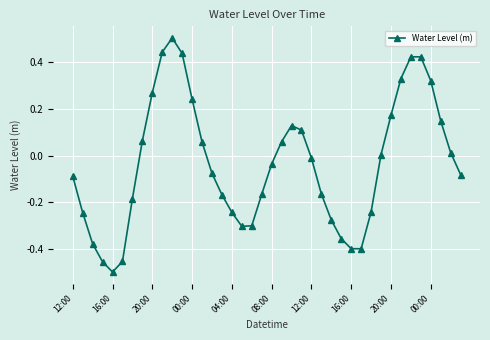

What is the greatest value displayed?

0.5